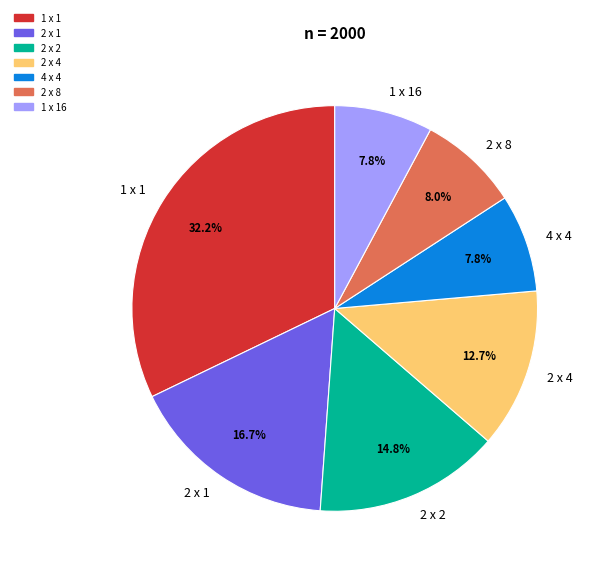

What percentage is the 4 x 4 slice, to the nearest percent?

8%